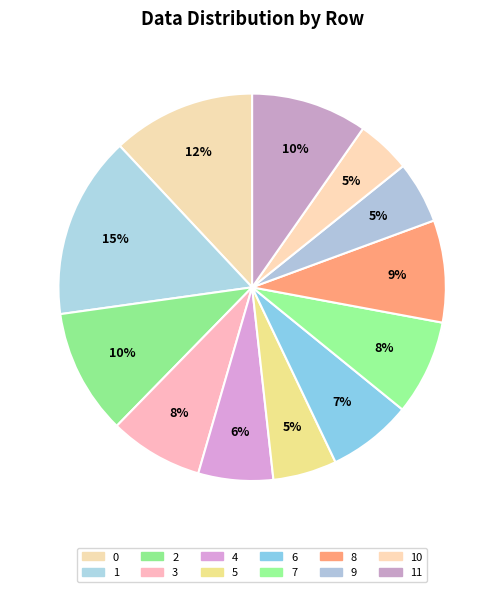

How many segments does this pie chart have?

12